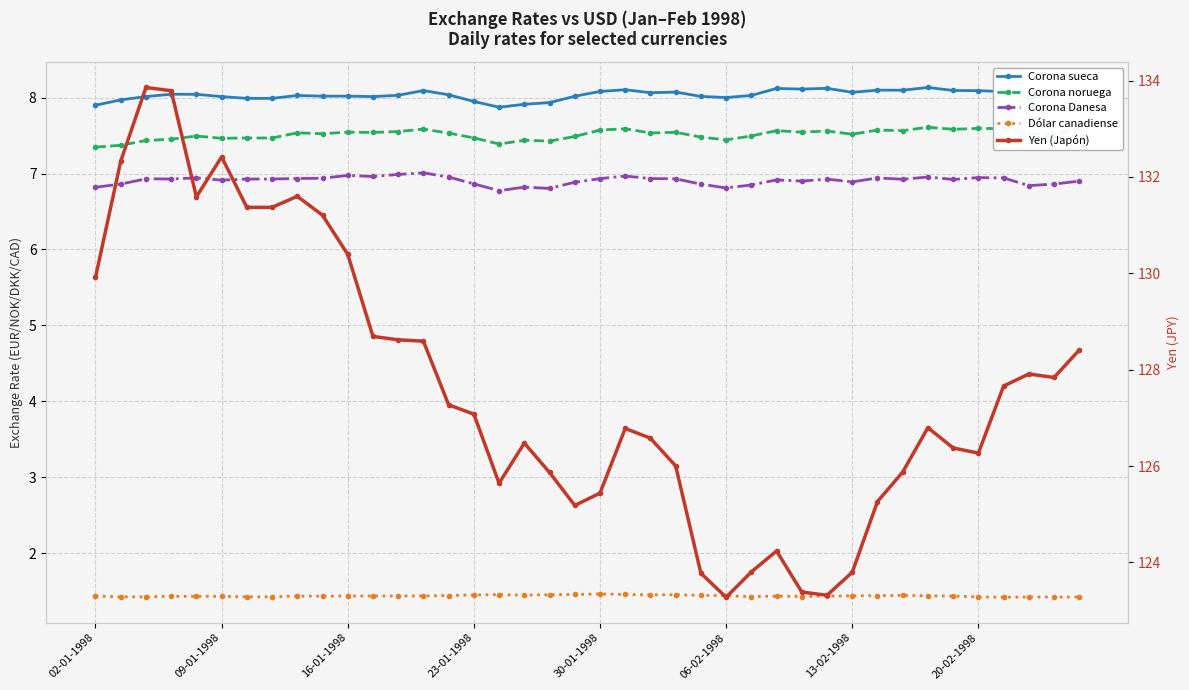

Reading left to right, what are all the values shown in this chart?

Corona sueca: 7.9	8.0	8.0	8.0	8.0	8.0	8.0	8.0	8.0	8.0	8.0	8.0	8.0	8.1	8.0	7.9	7.9	7.9	7.9	8.0	8.1	8.1	8.1	8.1	8.0	8.0	8.0	8.1	8.1	8.1	8.1	8.1	8.1	8.1	8.1	8.1	8.1	8.0	8.0	8.1
Corona noruega: 7.3	7.4	7.4	7.5	7.5	7.5	7.5	7.5	7.5	7.5	7.5	7.5	7.6	7.6	7.5	7.5	7.4	7.4	7.4	7.5	7.6	7.6	7.5	7.5	7.5	7.4	7.5	7.6	7.5	7.6	7.5	7.6	7.6	7.6	7.6	7.6	7.6	7.5	7.5	7.6
Corona Danesa: 6.8	6.9	6.9	6.9	6.9	6.9	6.9	6.9	6.9	6.9	7.0	7.0	7.0	7.0	7.0	6.9	6.8	6.8	6.8	6.9	6.9	7.0	6.9	6.9	6.9	6.8	6.8	6.9	6.9	6.9	6.9	6.9	6.9	7.0	6.9	6.9	6.9	6.8	6.9	6.9
Dólar canadiense: 1.4	1.4	1.4	1.4	1.4	1.4	1.4	1.4	1.4	1.4	1.4	1.4	1.4	1.4	1.4	1.4	1.5	1.4	1.5	1.5	1.5	1.5	1.5	1.5	1.4	1.4	1.4	1.4	1.4	1.4	1.4	1.4	1.4	1.4	1.4	1.4	1.4	1.4	1.4	1.4
Yen (Japón): 129.9	132.3	133.9	133.8	131.6	132.4	131.4	131.4	131.6	131.2	130.4	128.7	128.6	128.6	127.3	127.1	125.6	126.5	125.9	125.2	125.4	126.8	126.6	126.0	123.8	123.3	123.8	124.2	123.4	123.3	123.8	125.3	125.9	126.8	126.4	126.3	127.7	127.9	127.8	128.4